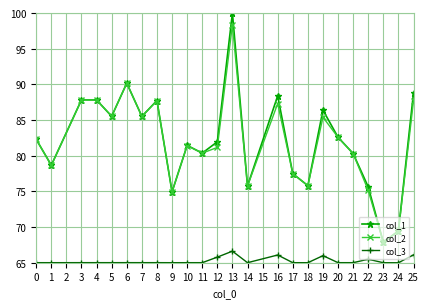

How many data points in col_2 are less than 82?

12